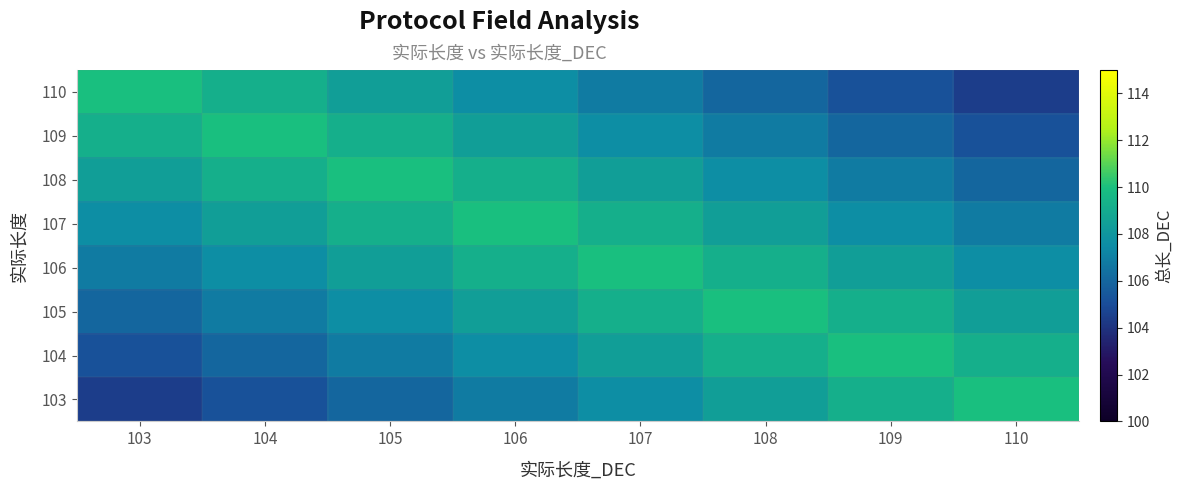

Count the number of data series in this chart.

8